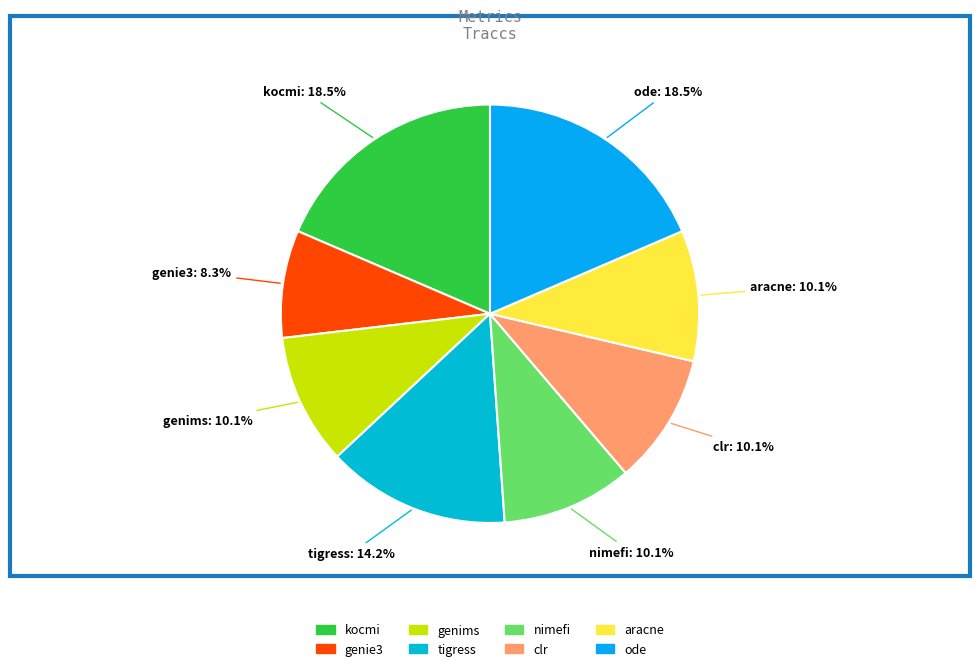

Is kocmi the majority of the pie?

No